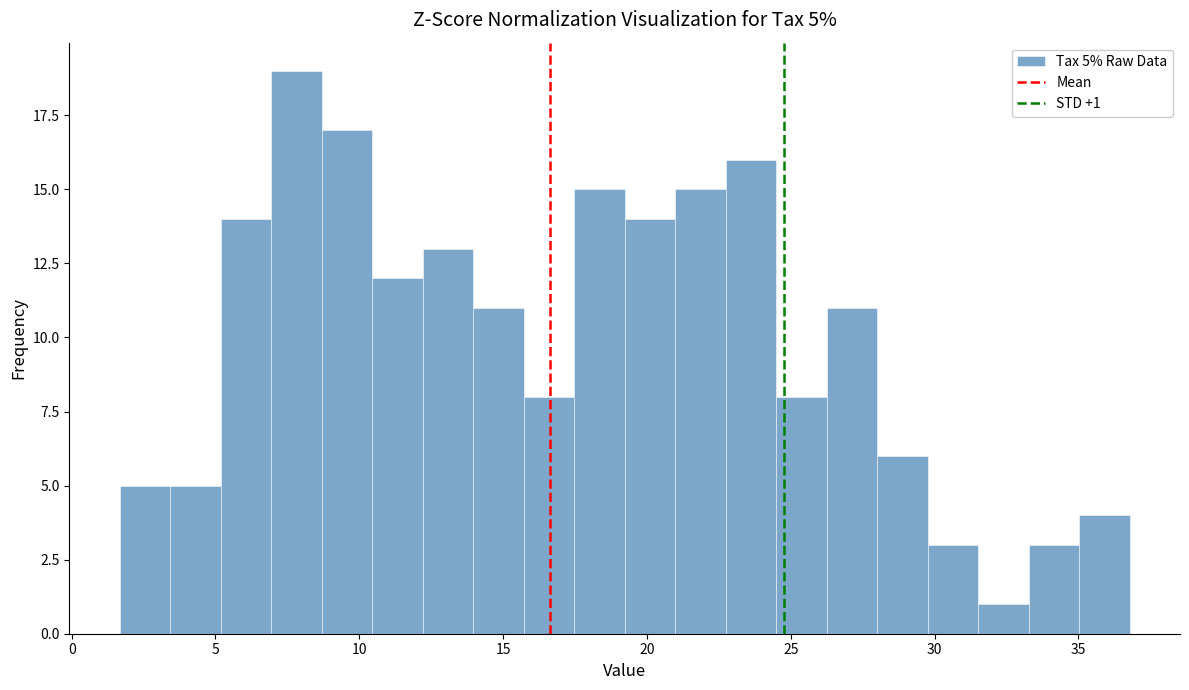

Around what value on the x-axis is the tallest bar? Give the approximate position of its centre, as read against the axis.

8.0